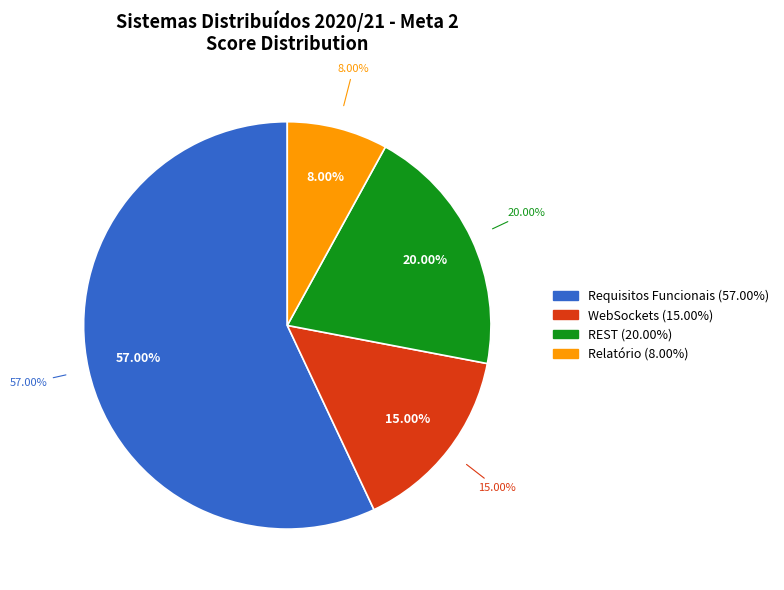

Is it true that REST is 20% of the pie?

True